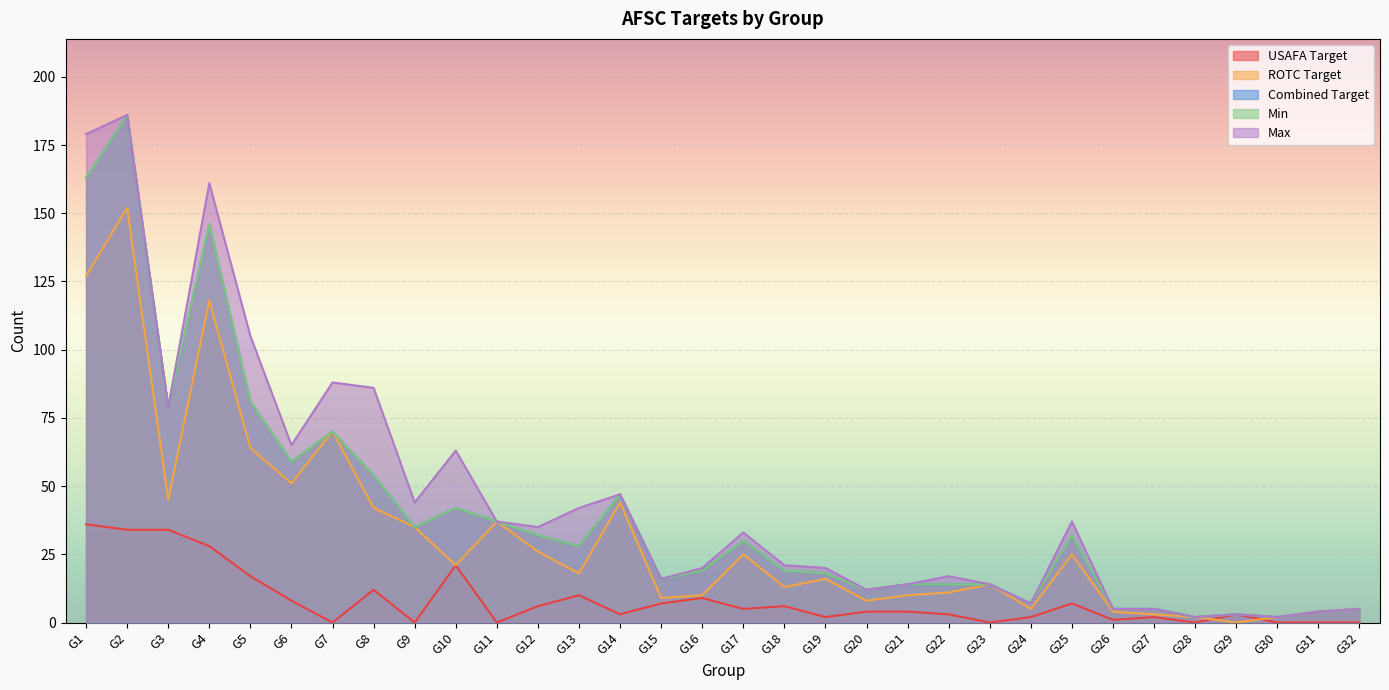

Which series changed the most between G12 and G20?

Max